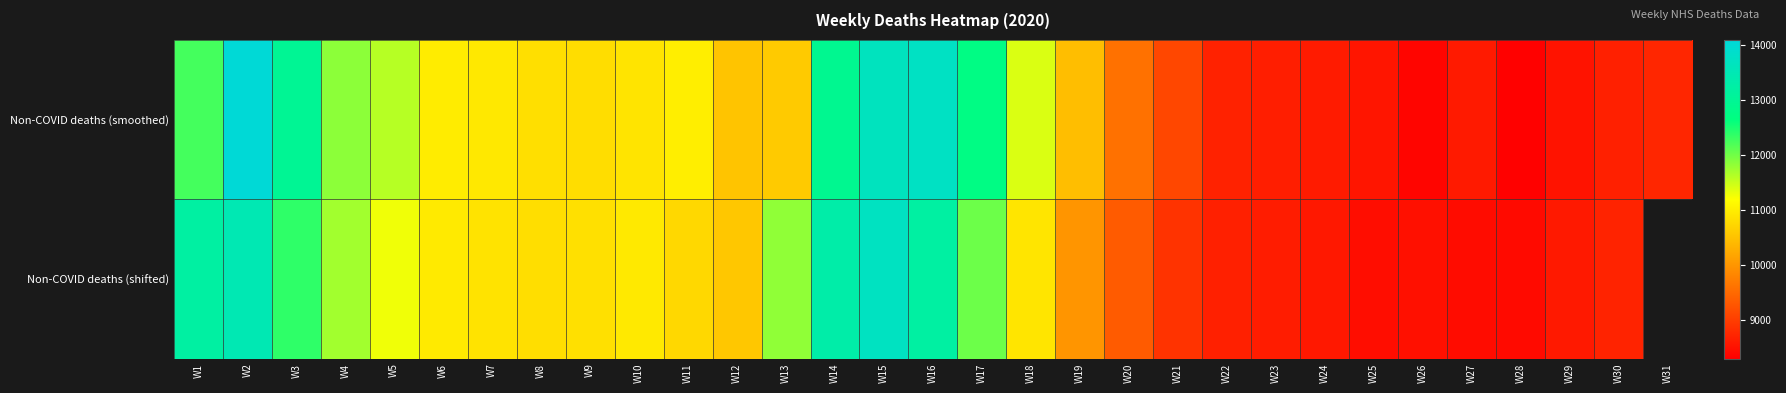

Is the value of Non-COVID deaths (smoothed) at W8 greater than the value of Non-COVID deaths (shifted) at W7?

No